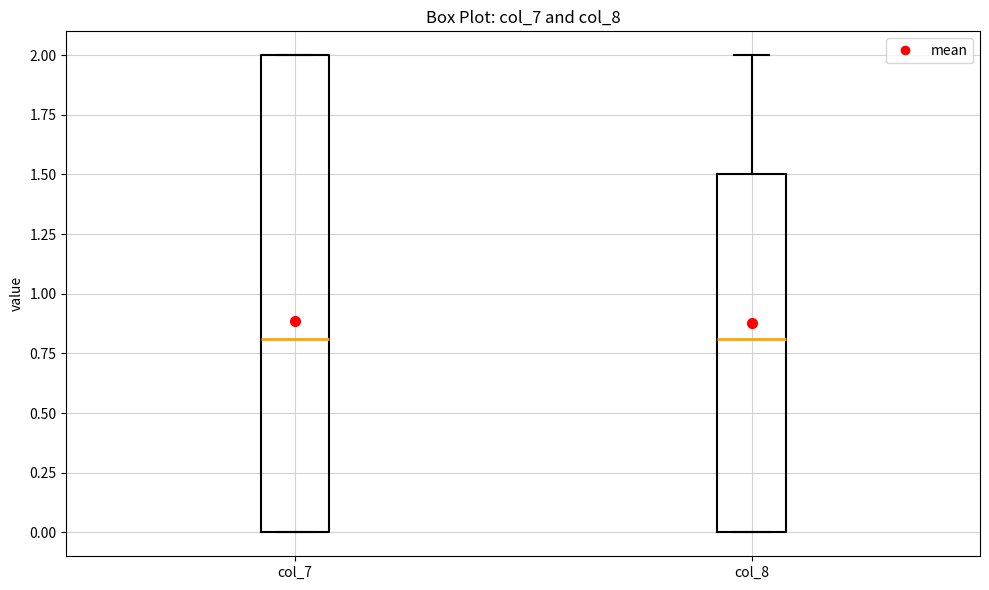

Where is the lower edge of the box for col_8 on the y-axis? The values are not printed on the chart, so give them approximately, as read against the axis.

0.0